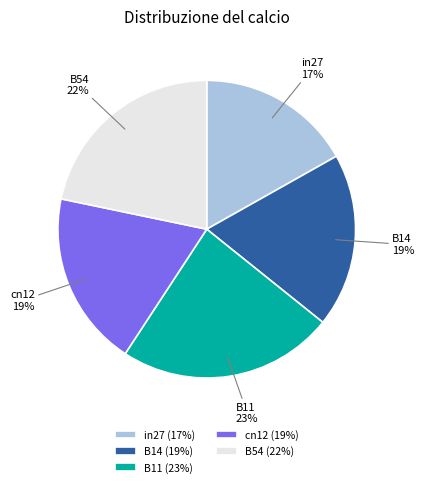

Does B11 account for over 50% of the chart?

No